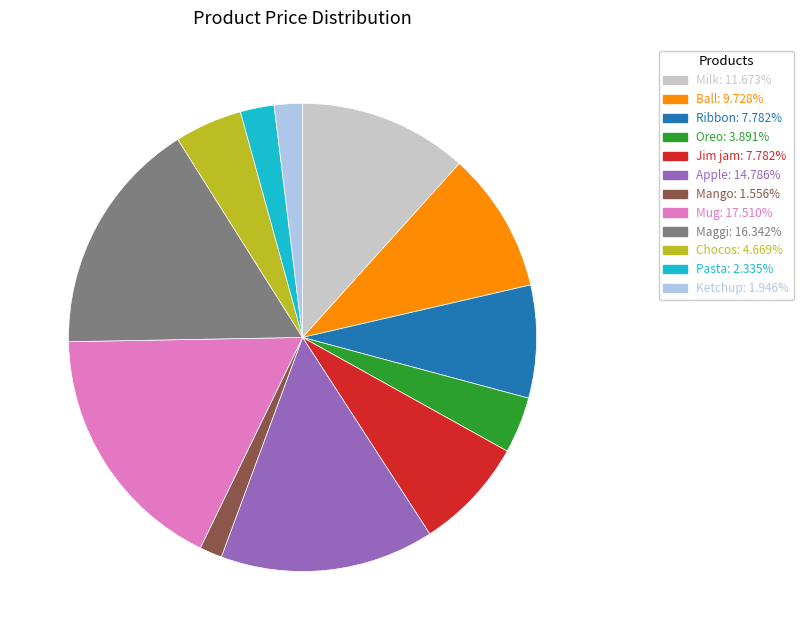

How many segments does this pie chart have?

12